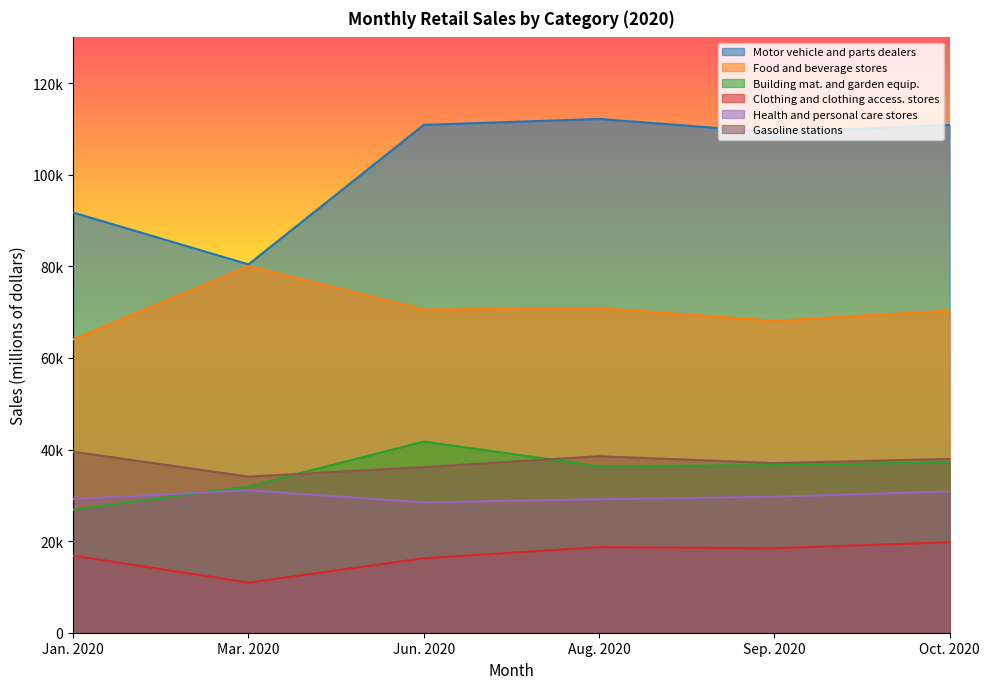

List the labels in order of Health and personal care stores value, smallest first.

Jun. 2020, Aug. 2020, Jan. 2020, Sep. 2020, Oct. 2020, Mar. 2020